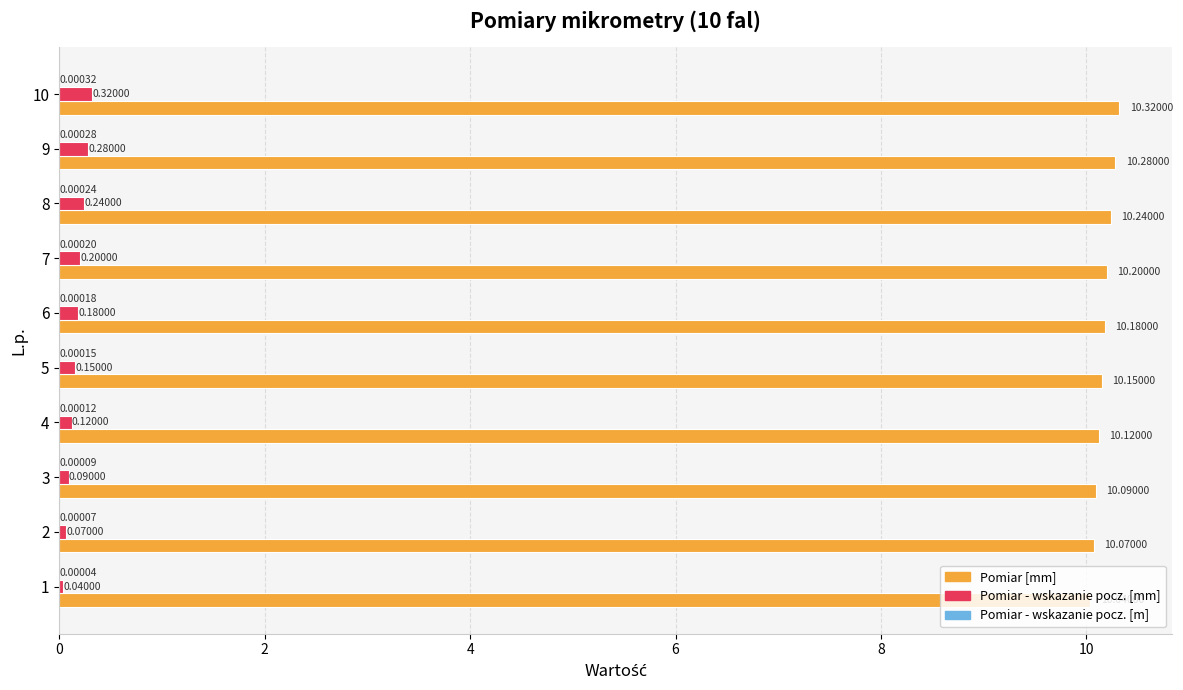

What is the sum of the Pomiar [mm] values at 2 and 3?

20.2